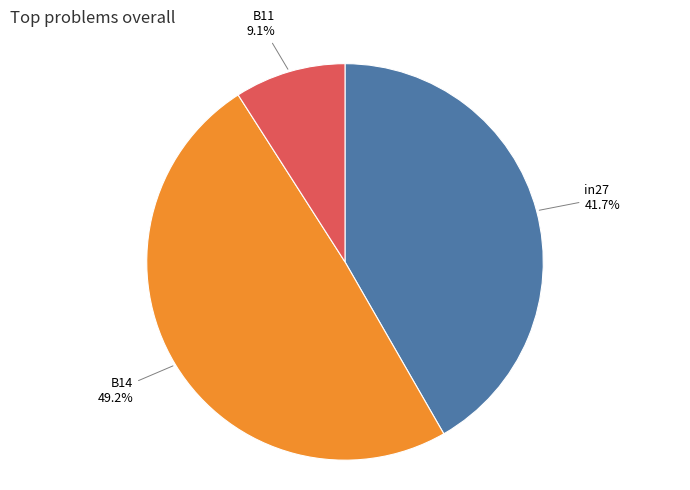

To the nearest percent, what is the difference between the B11 and in27 slice percentages?

33%